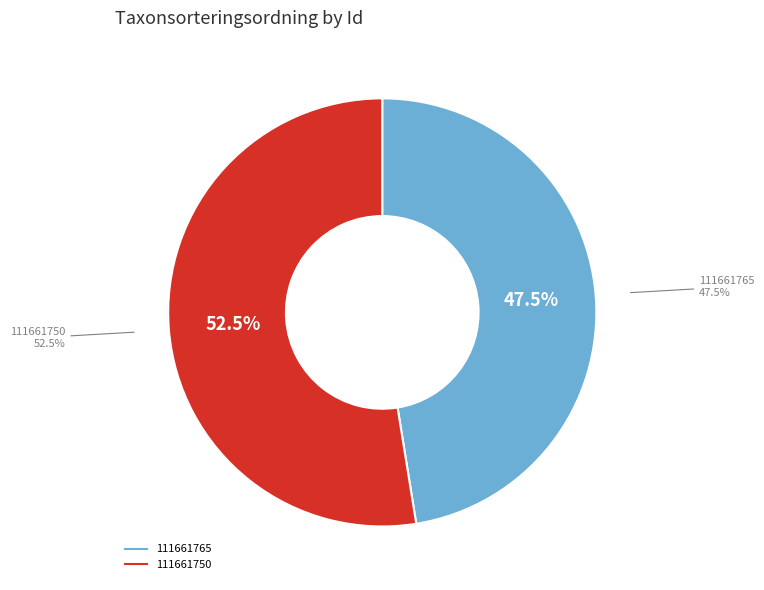

Rank the categories by value from lowest to highest.

111661765, 111661750